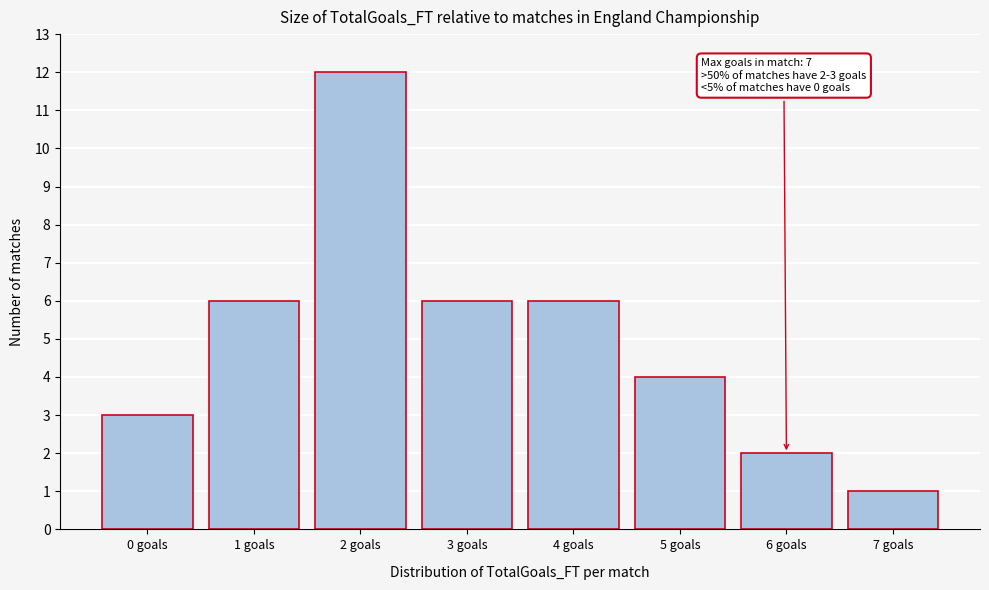

Reading right to left, transcribe all the data shown in this chart.

1	2	4	6	6	12	6	3